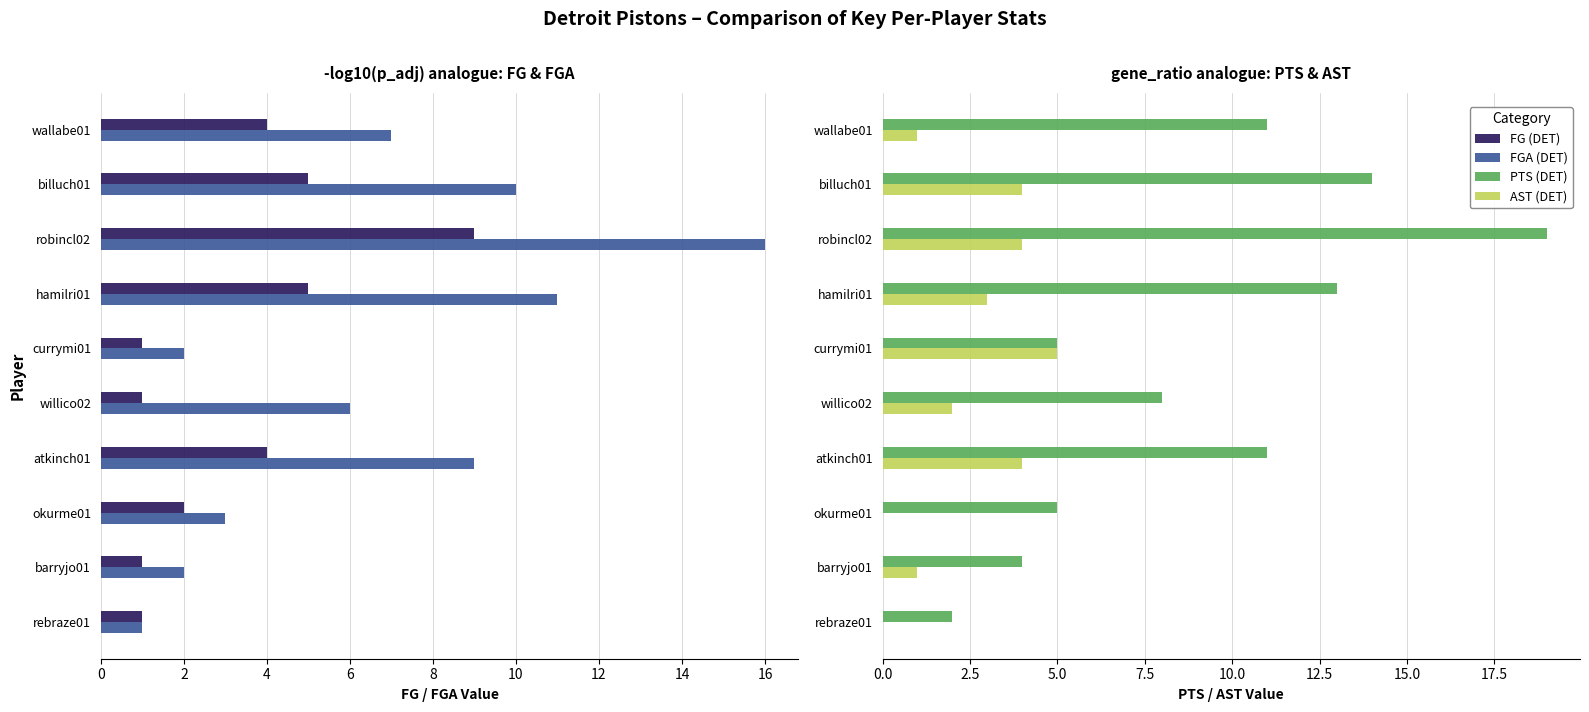

Is the value of FGA (DET) at hamilri01 greater than the value of FG (DET) at robincl02?

Yes